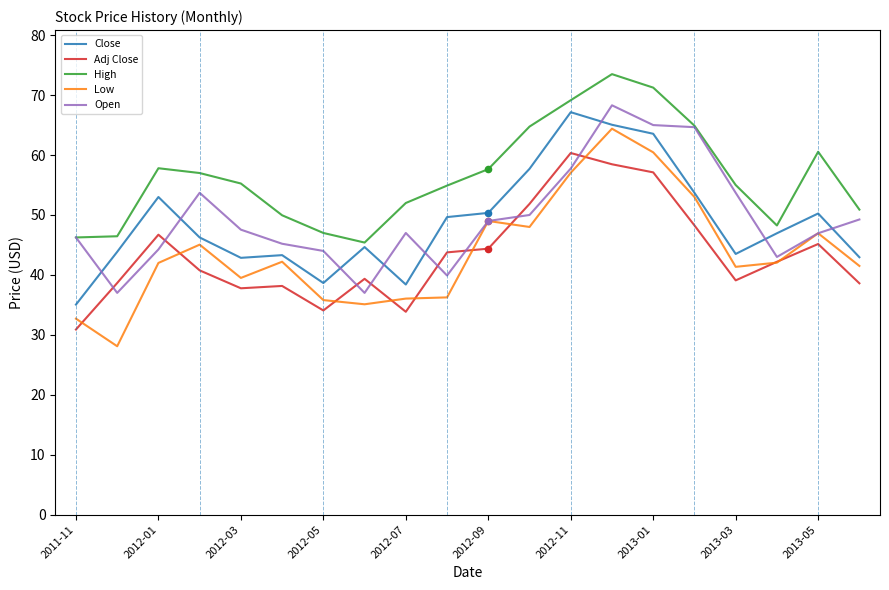

True or false: Adj Close and Close intersect in this chart.

False